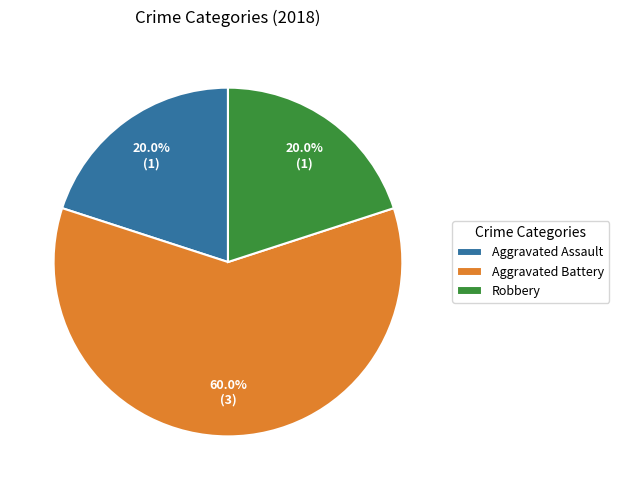

Is it true that Aggravated Battery is 60% of the pie?

True